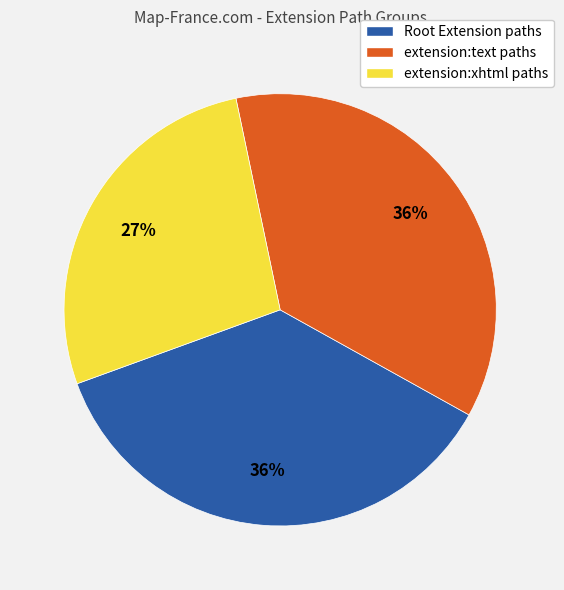

Is there any slice that represents more than half of the pie?

No